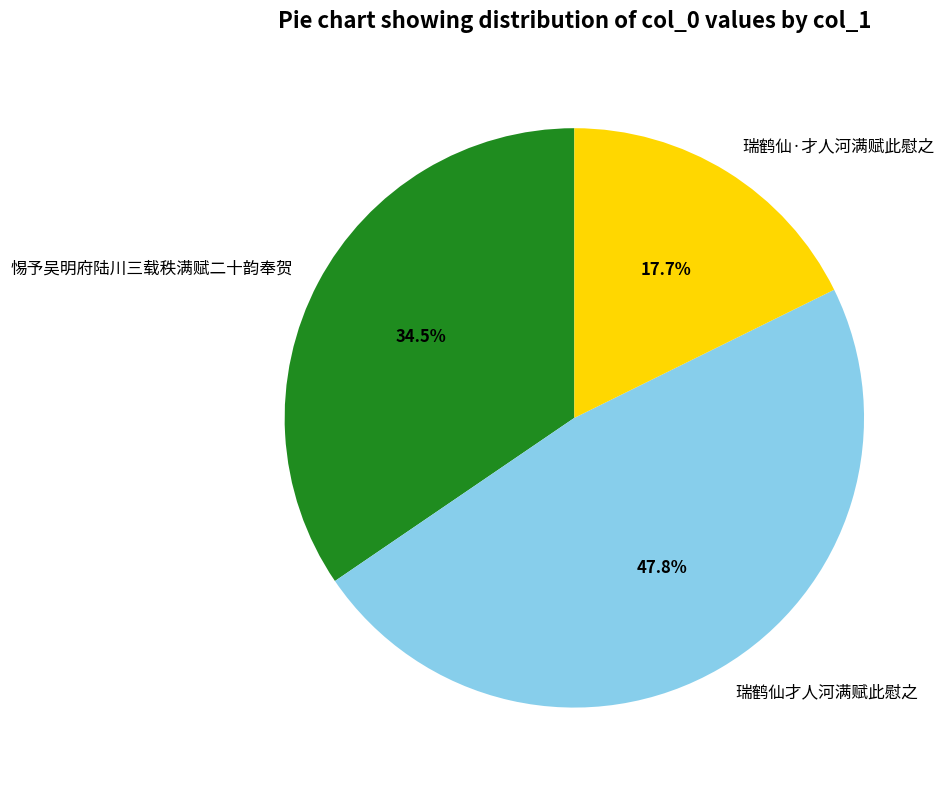

What portion of the pie excludes 瑞鹤仙才人河满赋此慰之?

52.2%